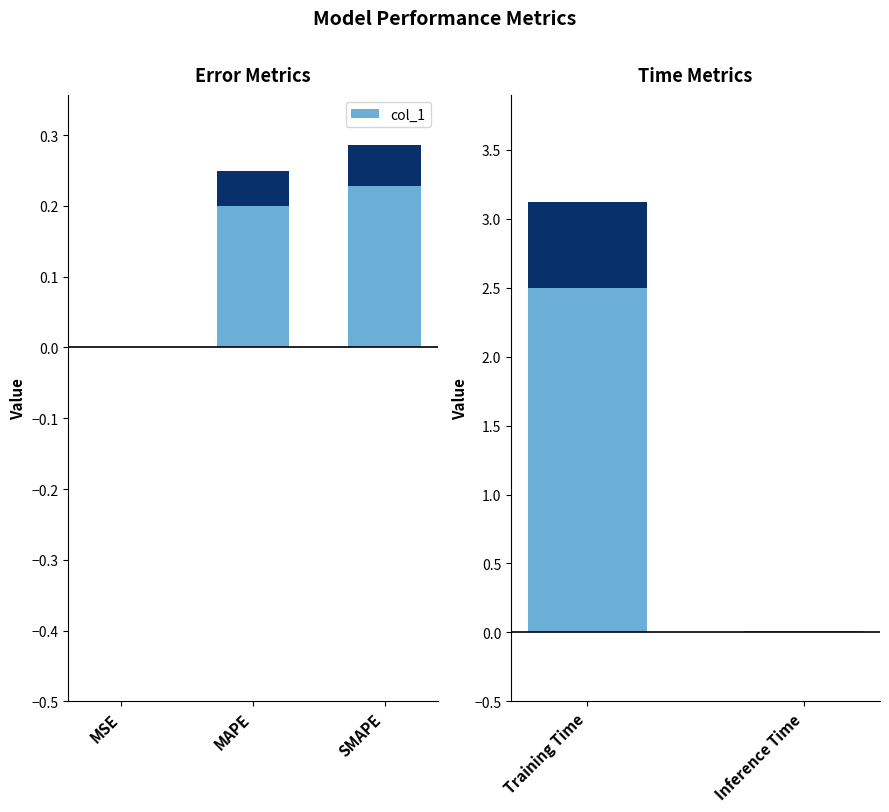

What is the greatest value displayed?

3.1